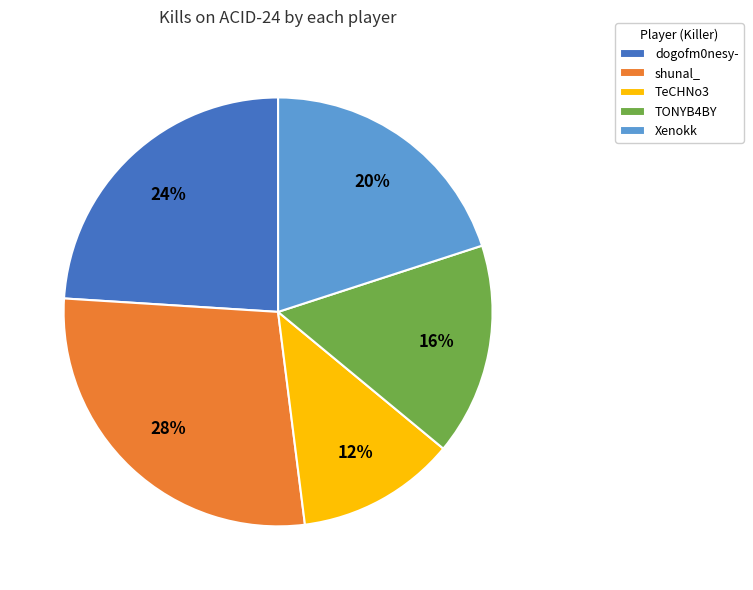

Is there any slice that represents more than half of the pie?

No